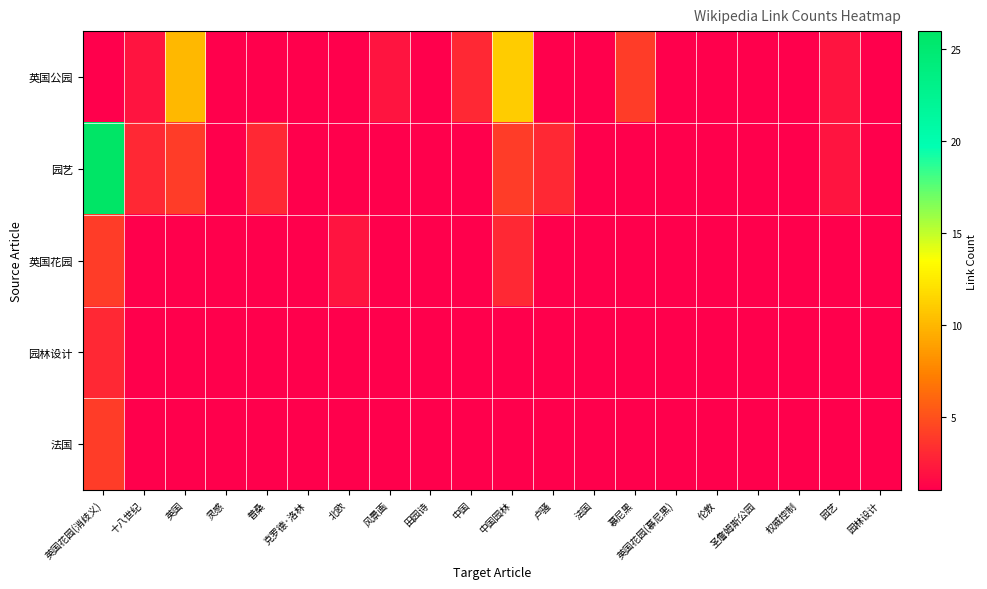

Which label corresponds to the largest value in the chart?

英国花园(消歧义)